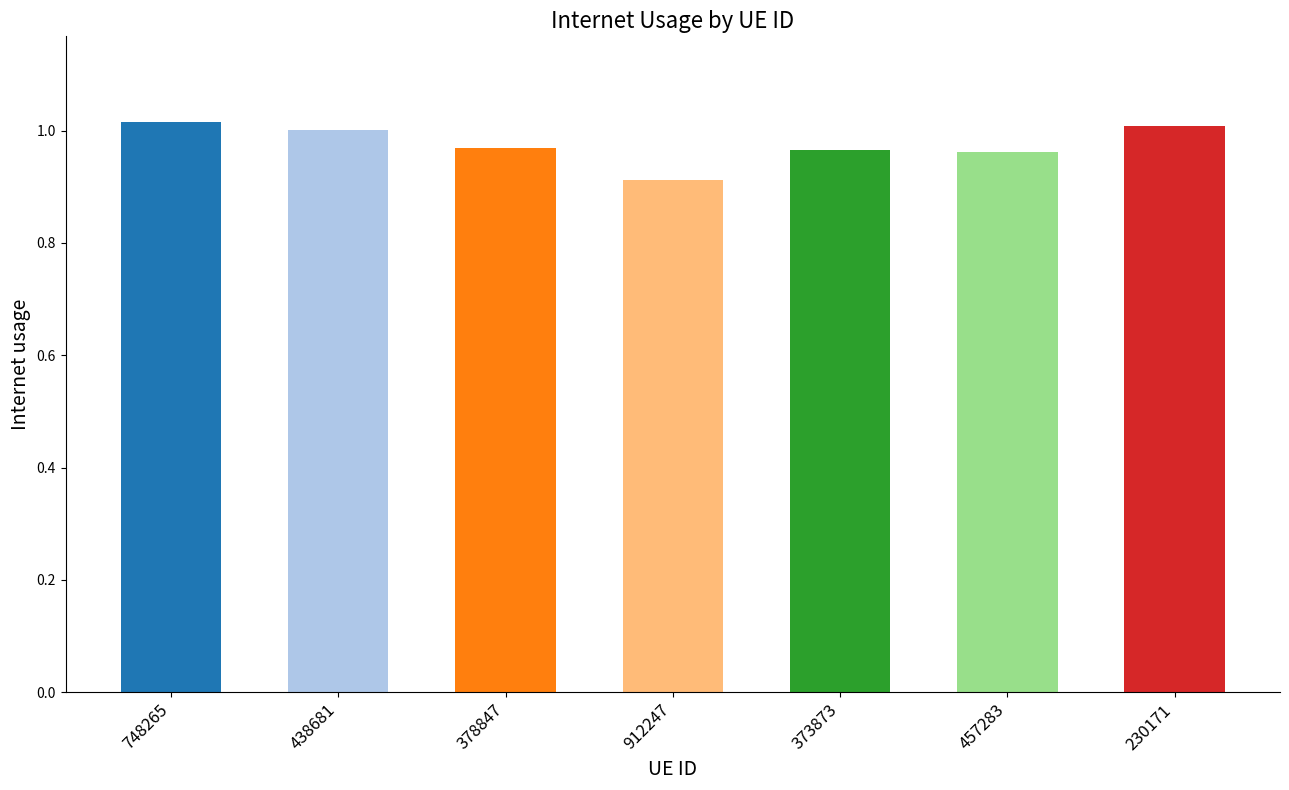

Are the bars horizontal?

No